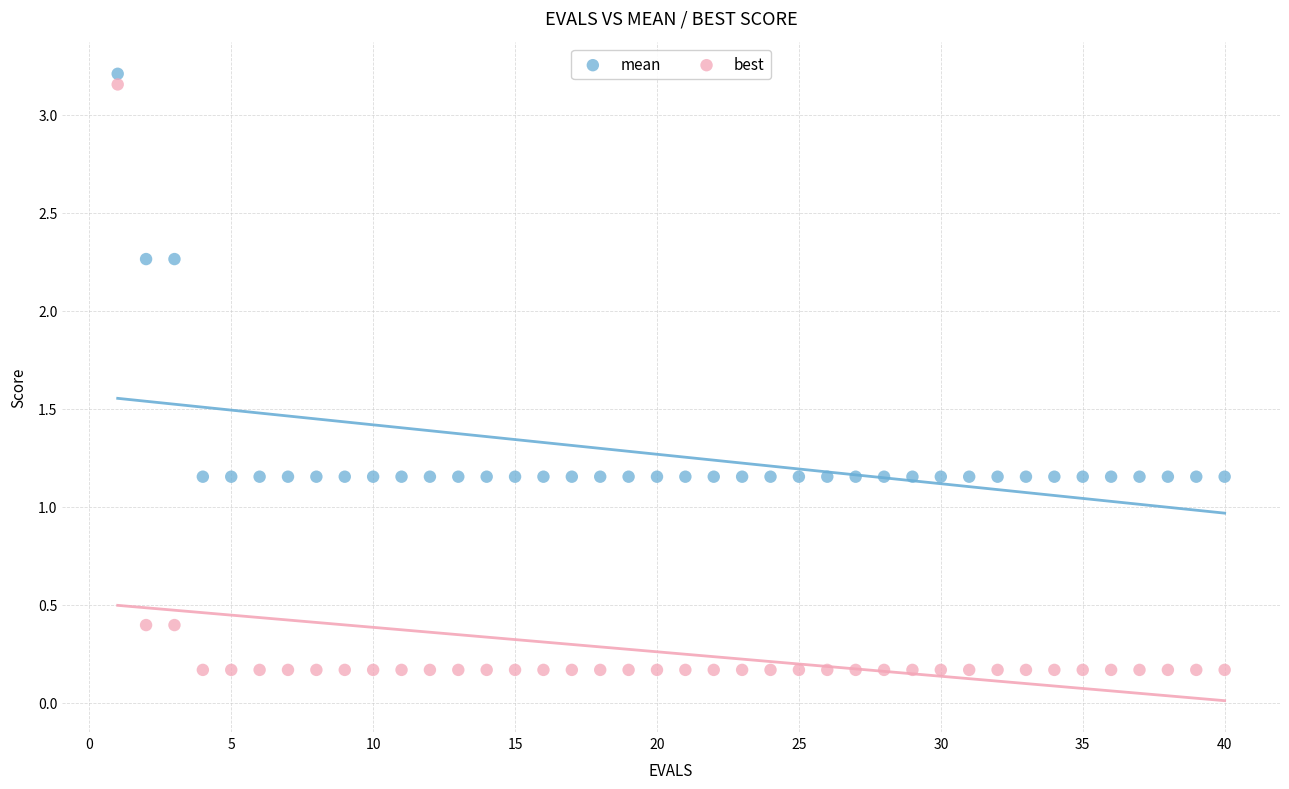

Which series contains the lowest Y value?

best